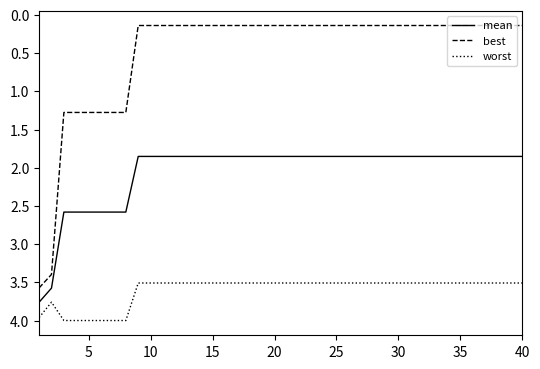

Which series has the largest range (max minus min)?

best